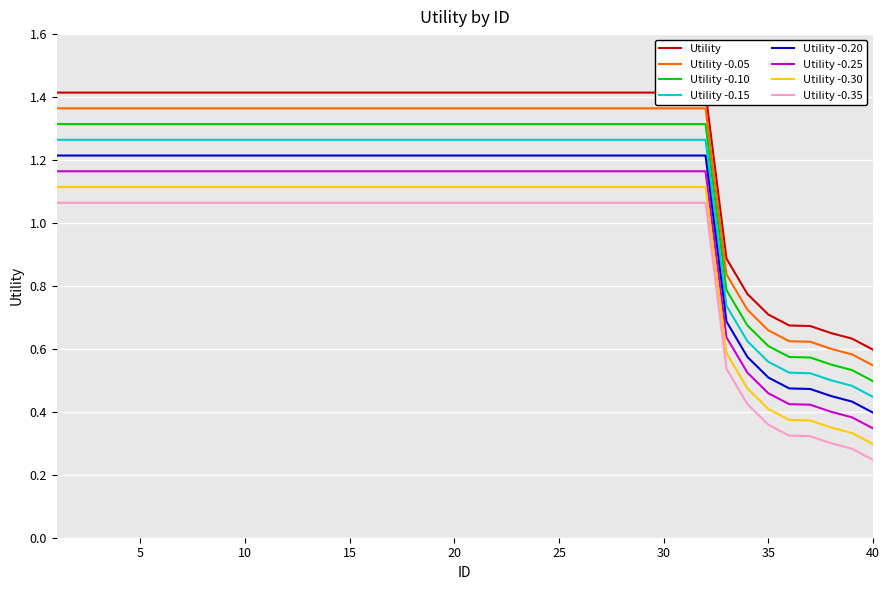

Where is the data nearest to the value 0?

40